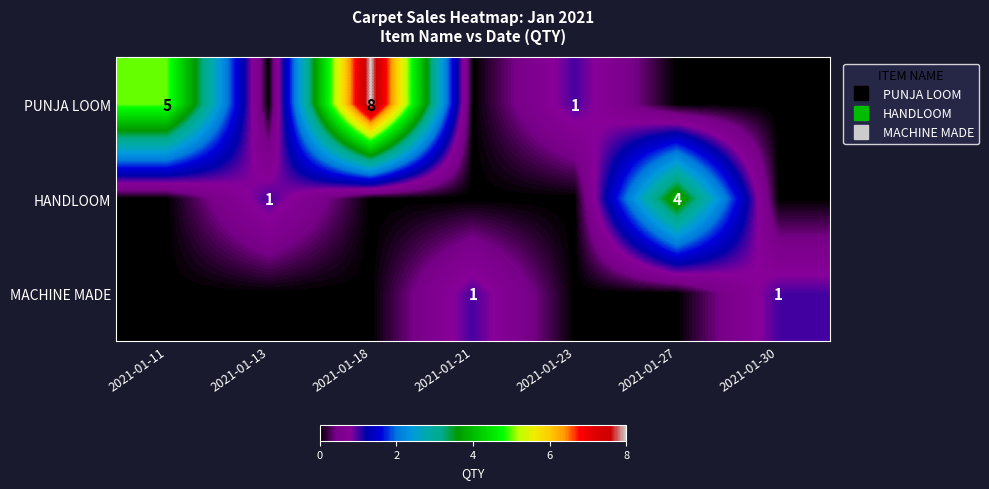

Rank the series by their average value, from lowest to highest.

MACHINE MADE, HANDLOOM, PUNJA LOOM